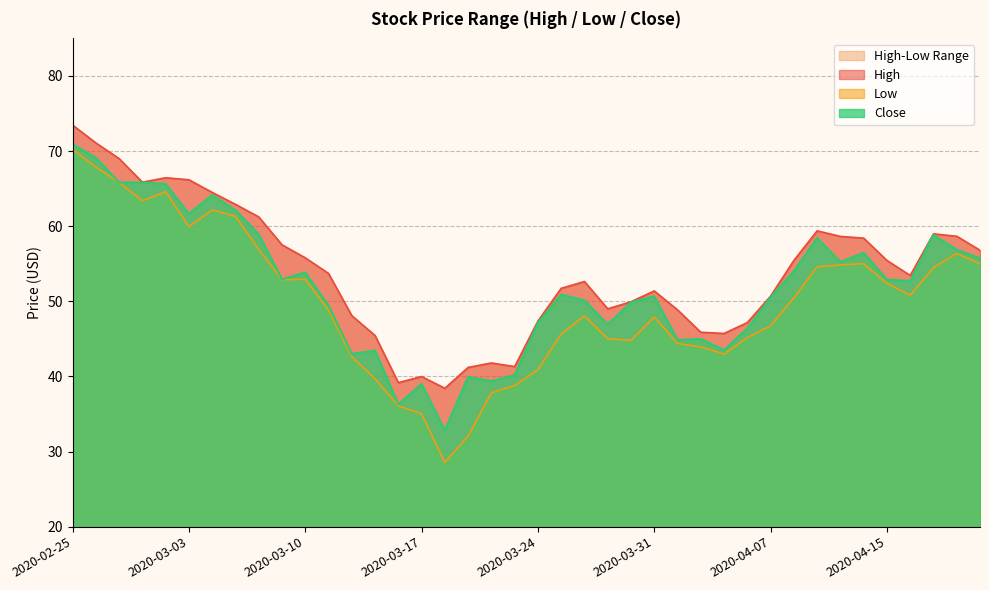

Which category has the highest value in the Close series?

2020-02-25